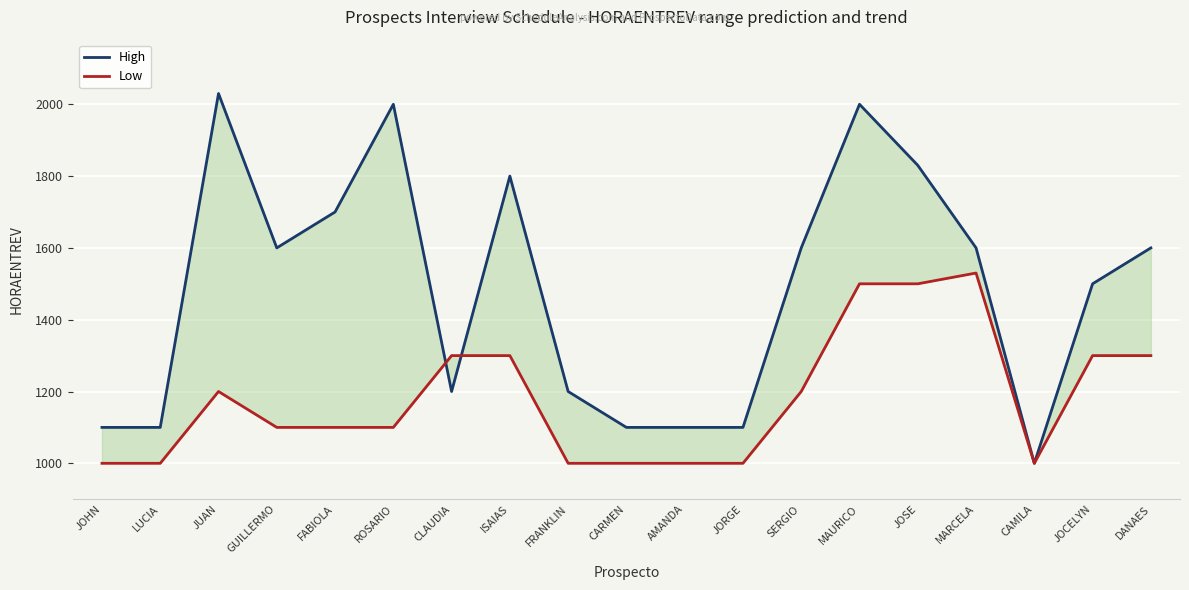

At JOHN, list the series in order from largest to smallest.

High, Low